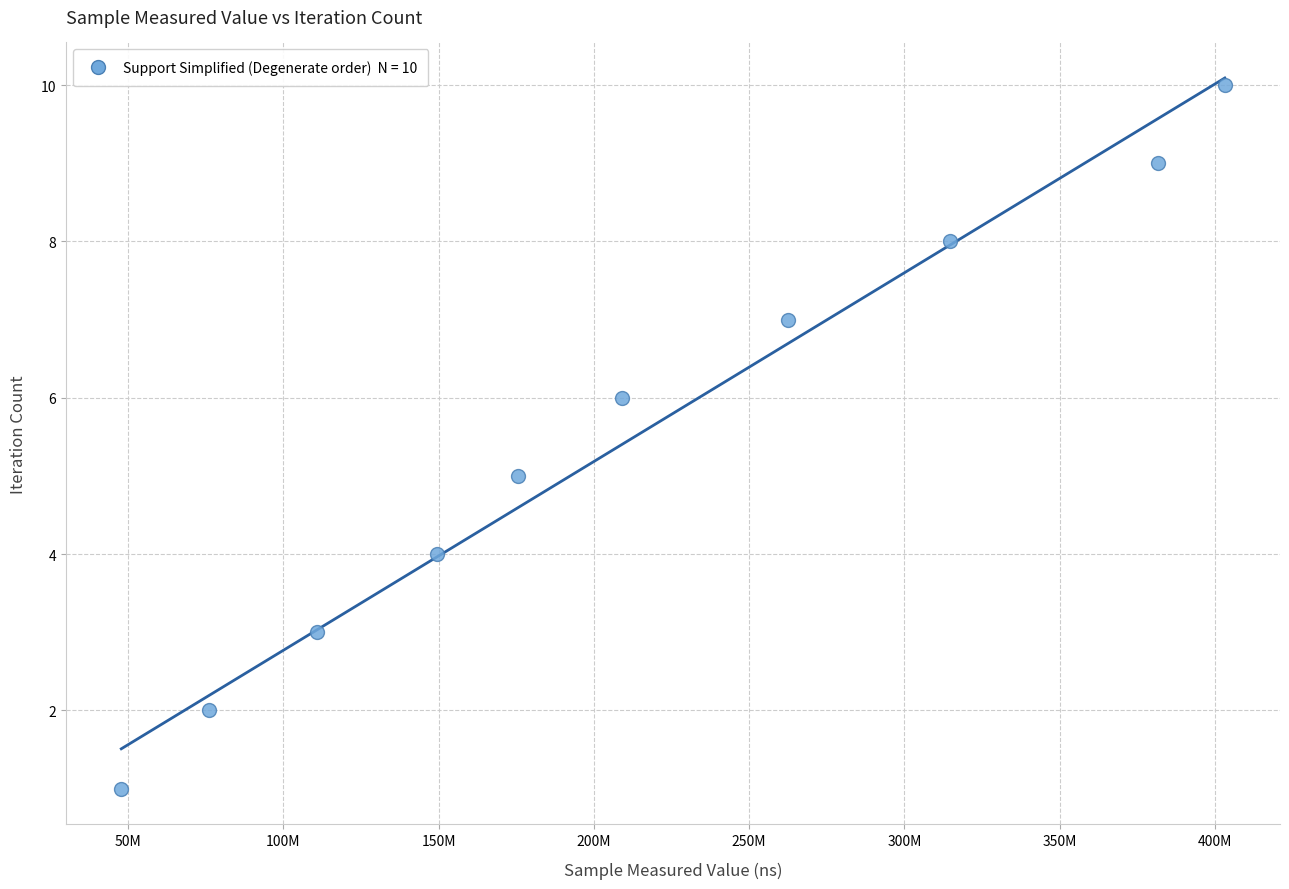

What is the average X value?

213098891